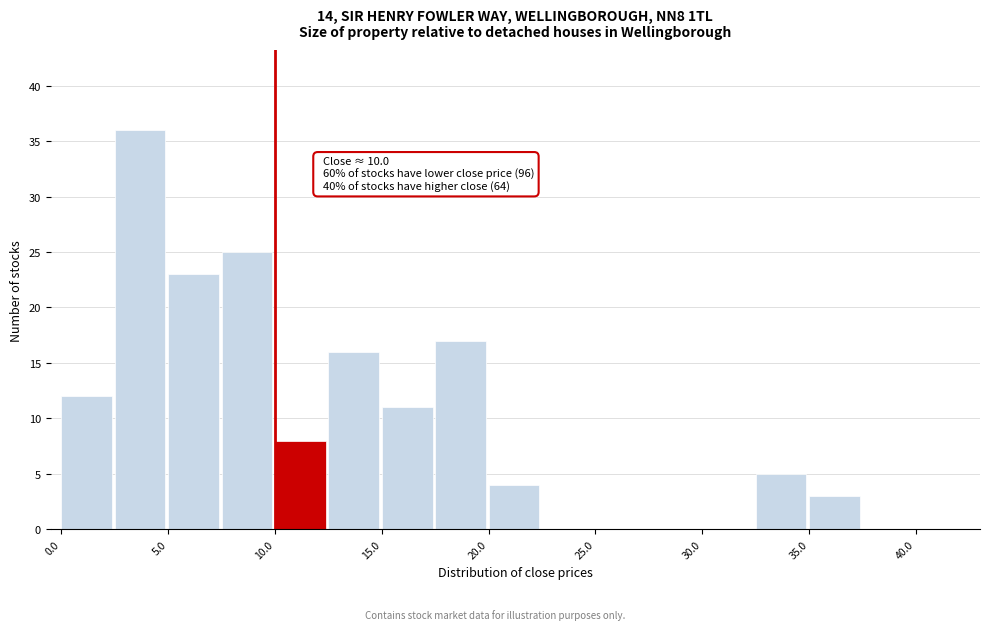

Over which range of the x-axis is the bar tallest?

2.5 to 5.0